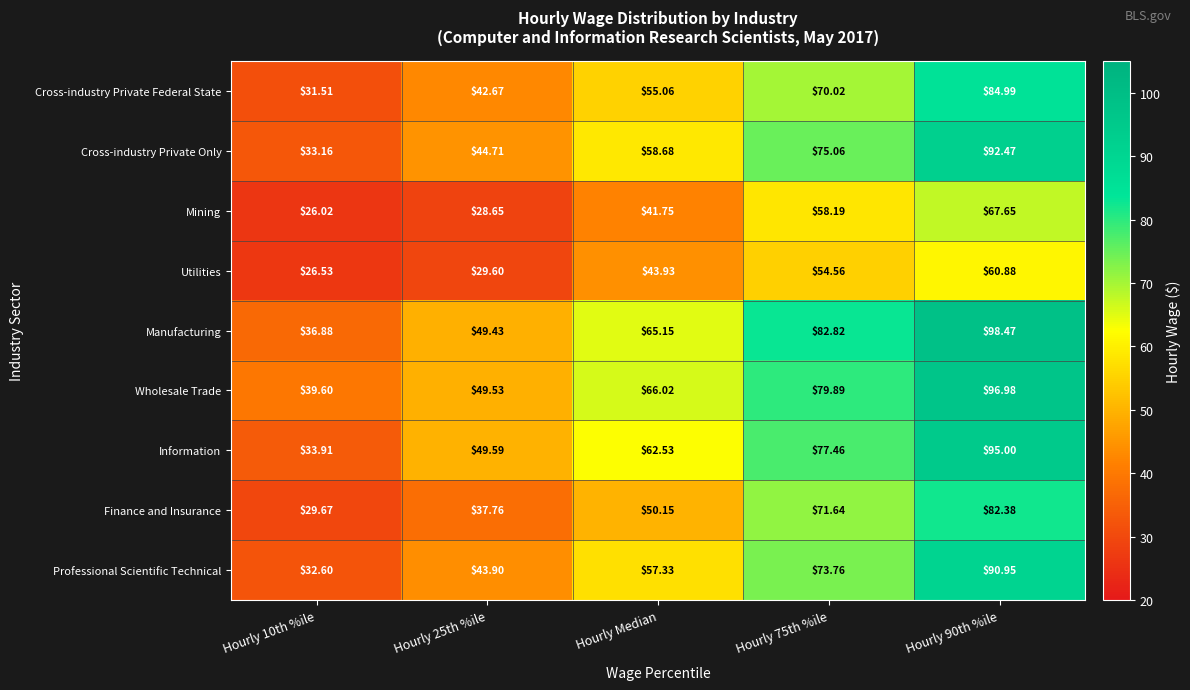

Between Hourly 25th %ile and Hourly Median, which series saw the biggest shift?

Wholesale Trade